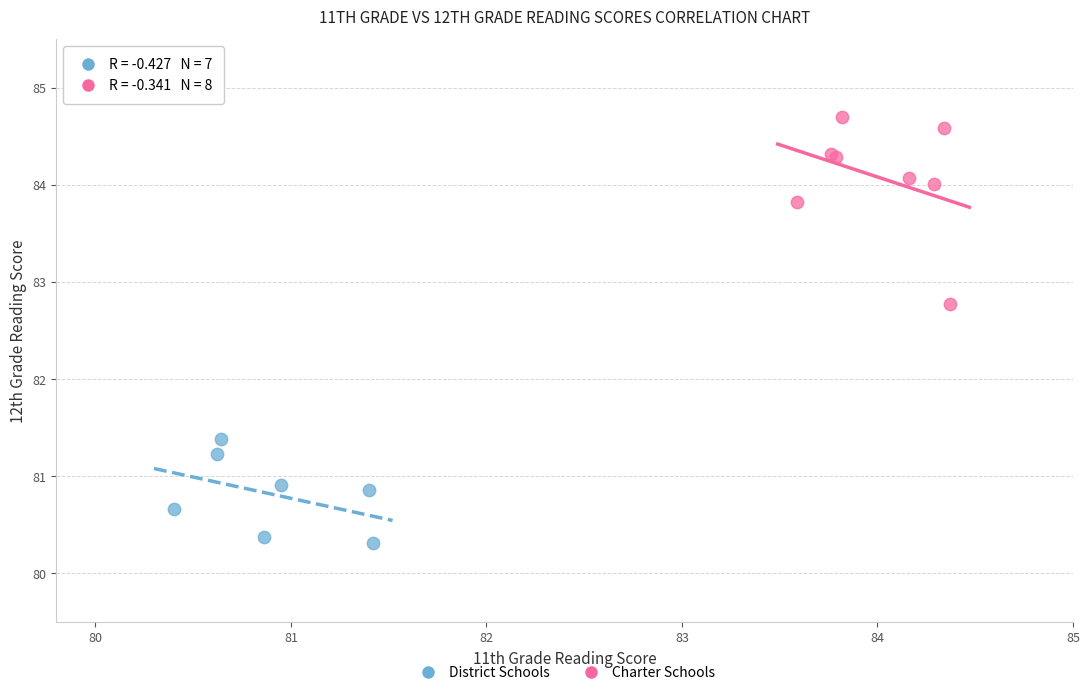

Which series has the widest spread of Y values?

Charter Schools